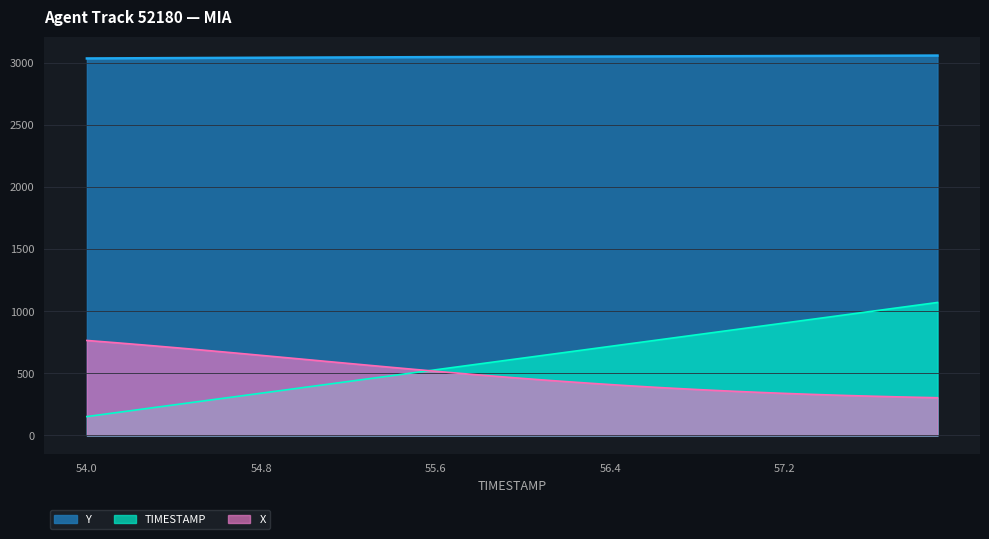

At which category is the sum across all series the highest?

57.9